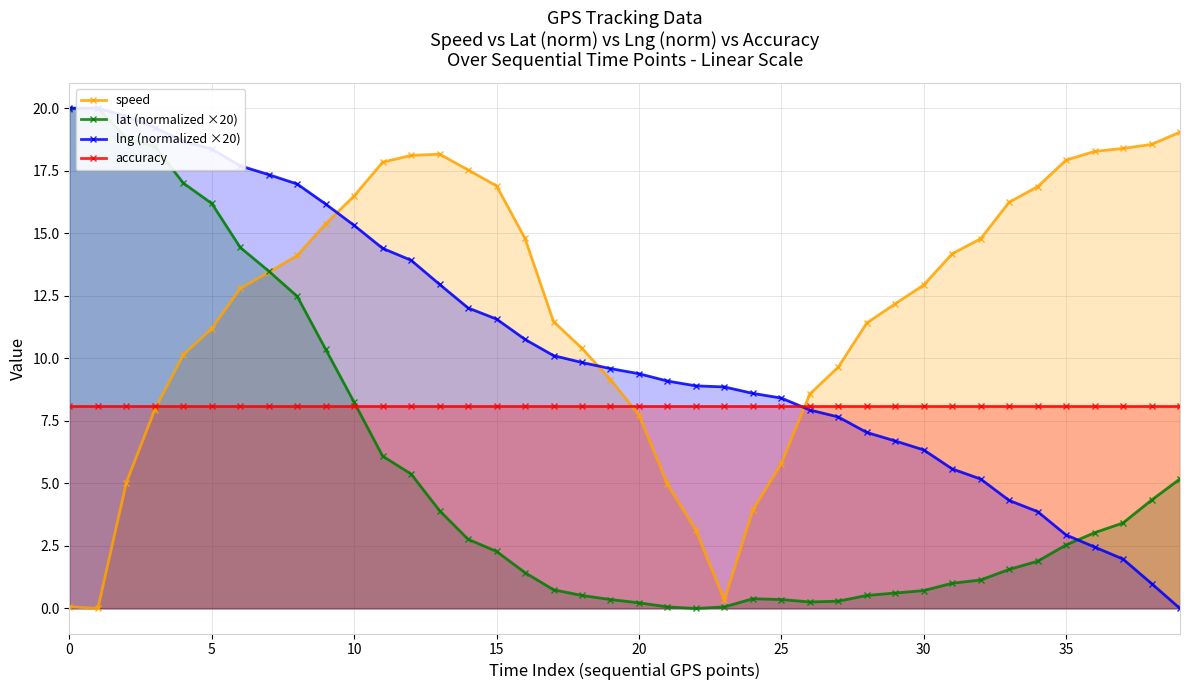

True or false: speed and lng (normalized ×20) cross at least once.

True